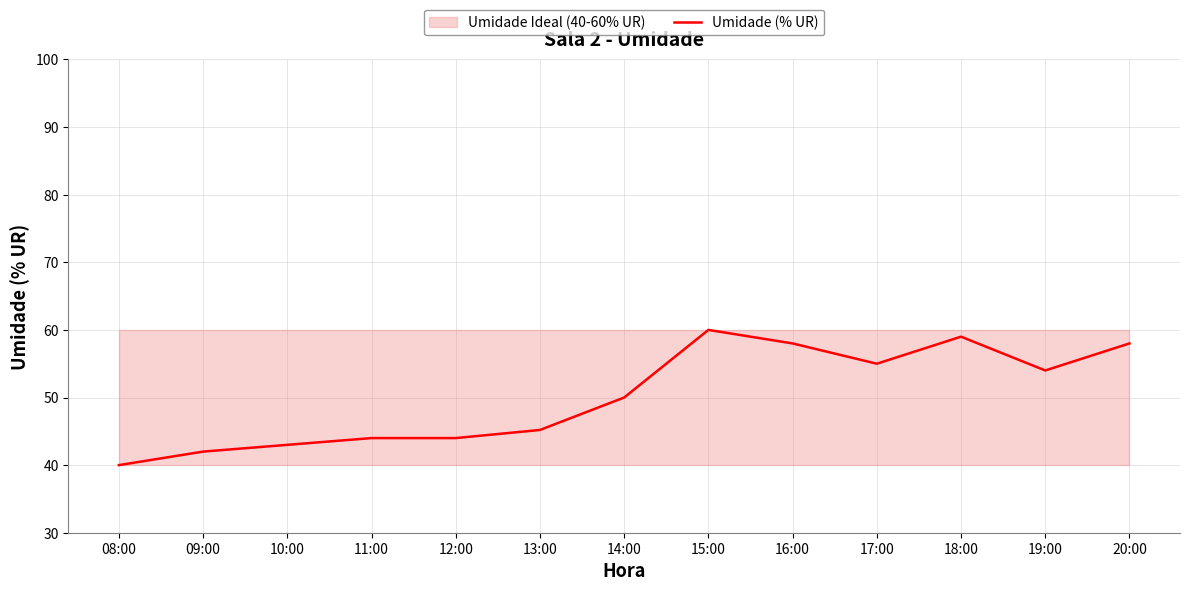

The value at 20:00 is 30.4. True or false?

False